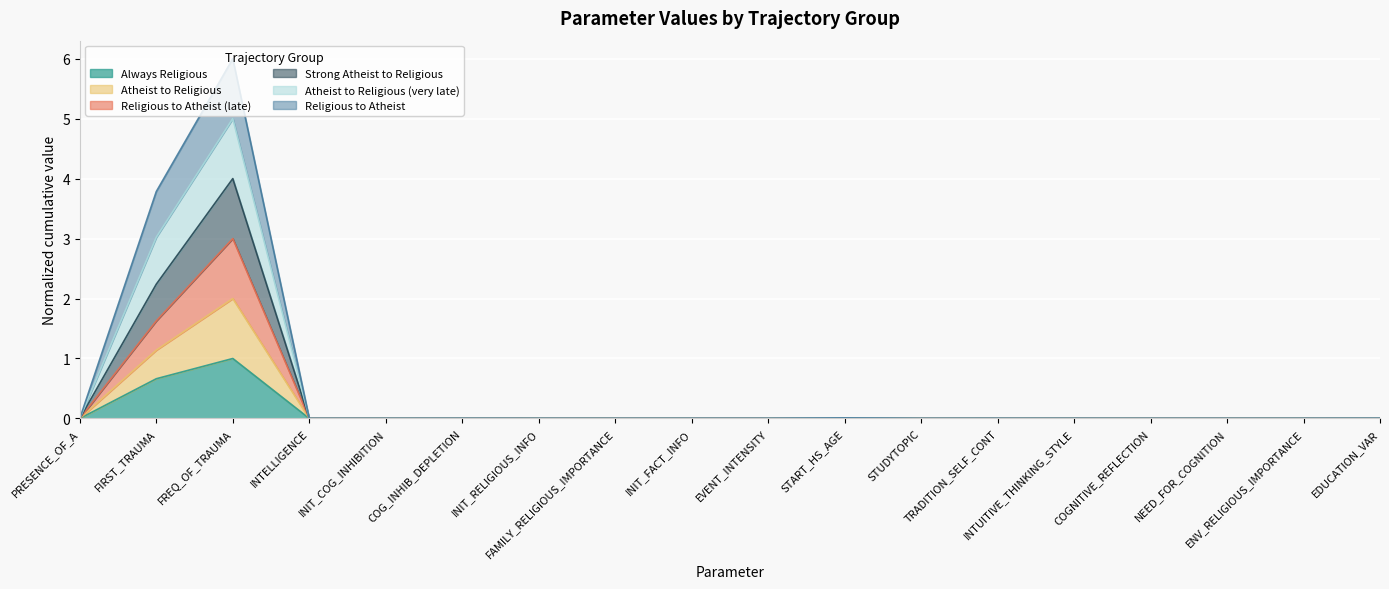

What are all the series names shown in the legend?

Always Religious, Atheist to Religious, Religious to Atheist (late), Strong Atheist to Religious, Atheist to Religious (very late), Religious to Atheist